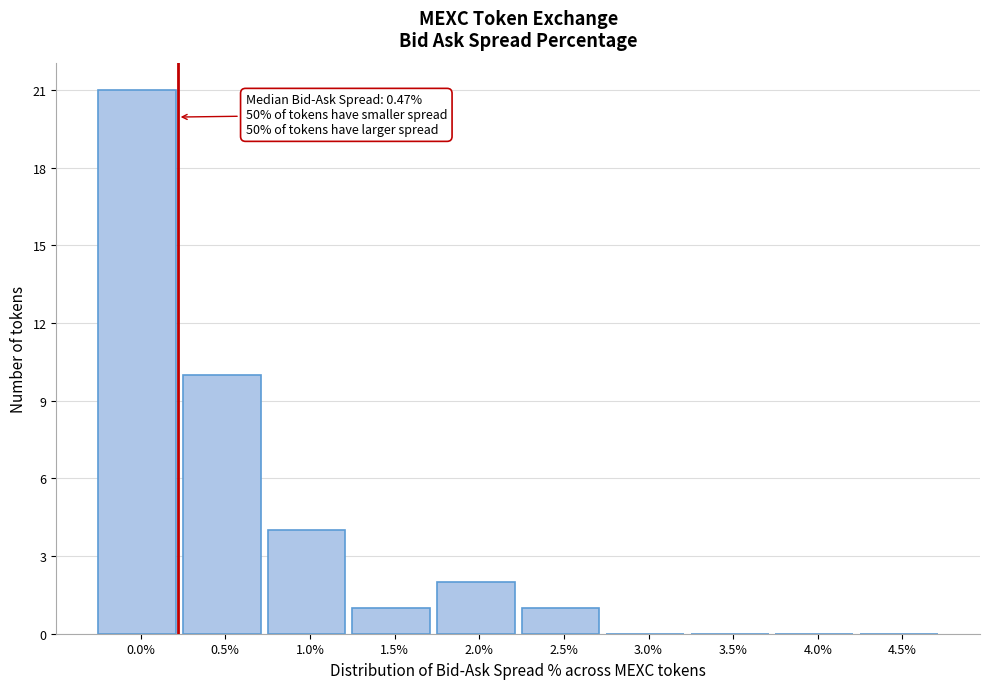

Reading left to right, list all the values displayed in this chart.

0.0%=21	0.5%=10	1.0%=4	1.5%=1	2.0%=2	2.5%=1	3.0%=0	3.5%=0	4.0%=0	4.5%=0